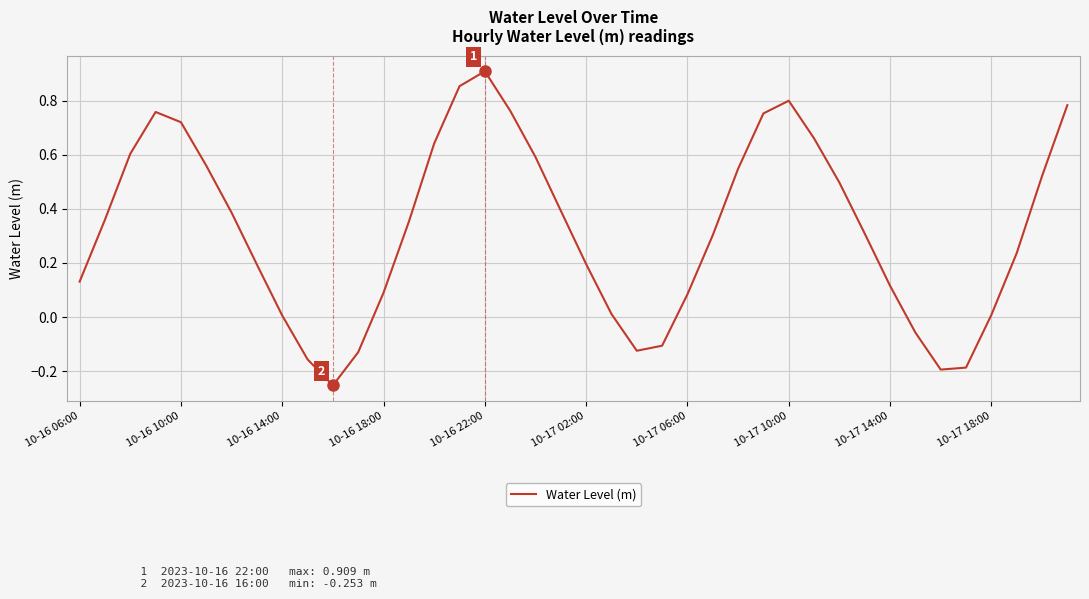

What is the difference between the maximum and minimum values?

1.2